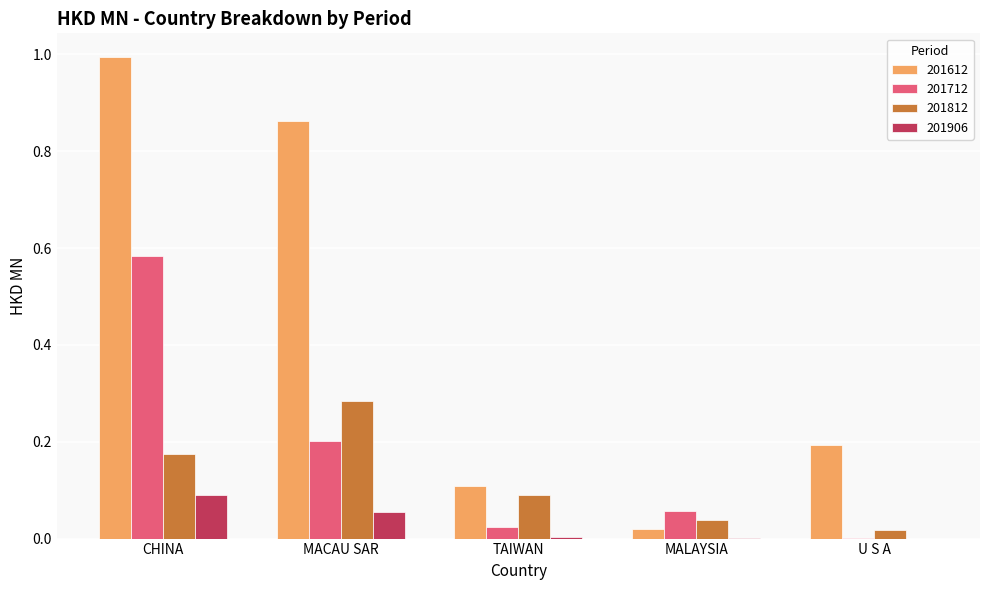

At which category is the sum across all series the highest?

CHINA